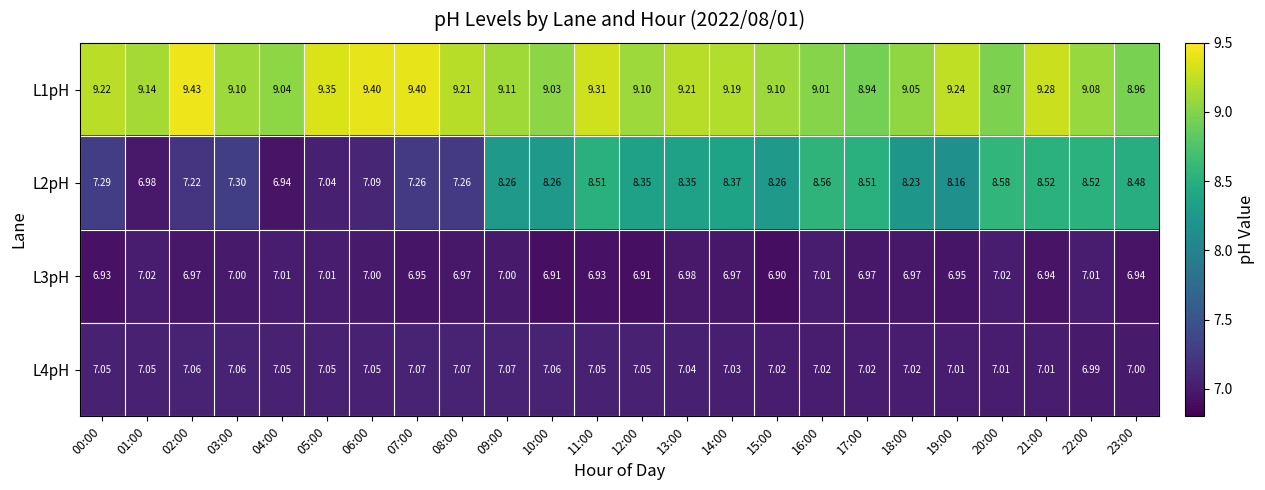

Is the value of L1pH at 06:00 greater than the value of L2pH at 13:00?

Yes